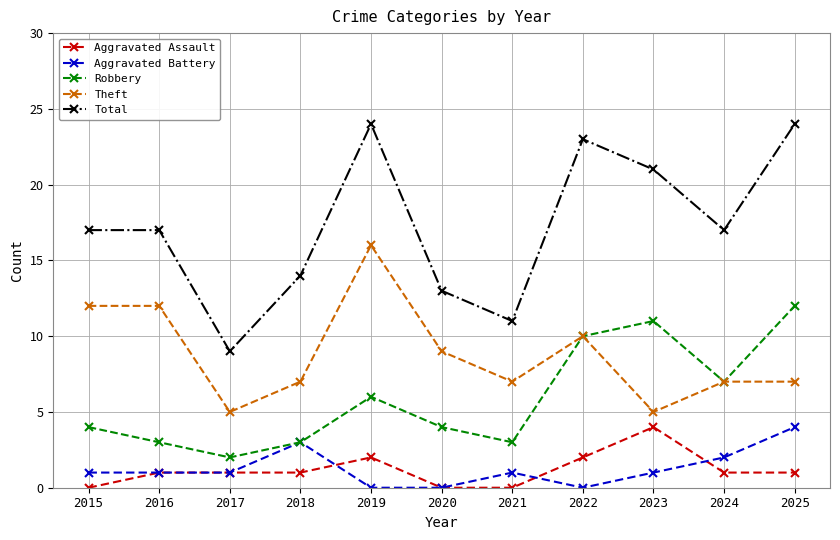

What are all the series names shown in the legend?

Aggravated Assault, Aggravated Battery, Robbery, Theft, Total